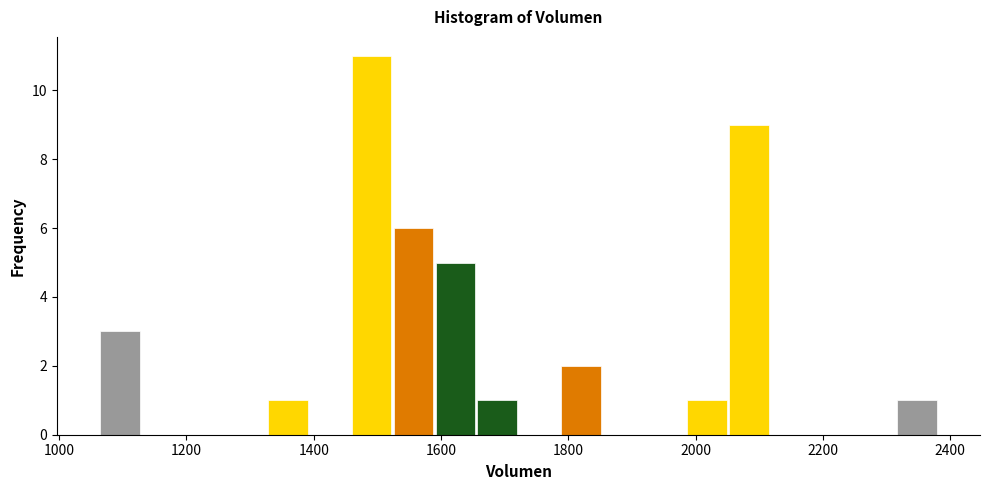

Around what value on the x-axis is the tallest bar? Give the approximate position of its centre, as read against the axis.

1500